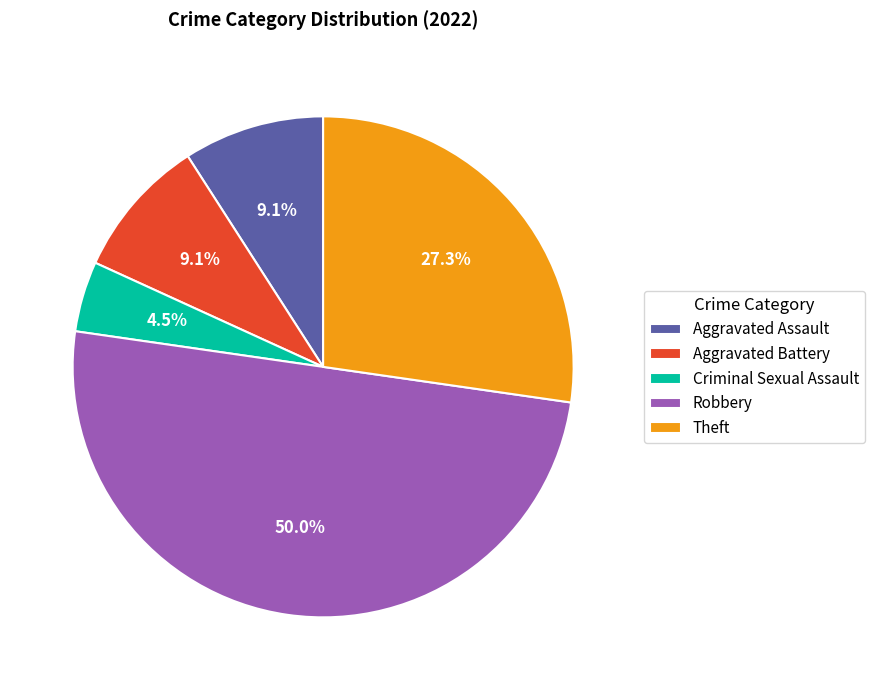

Does Aggravated Battery represent more than half of the total?

No